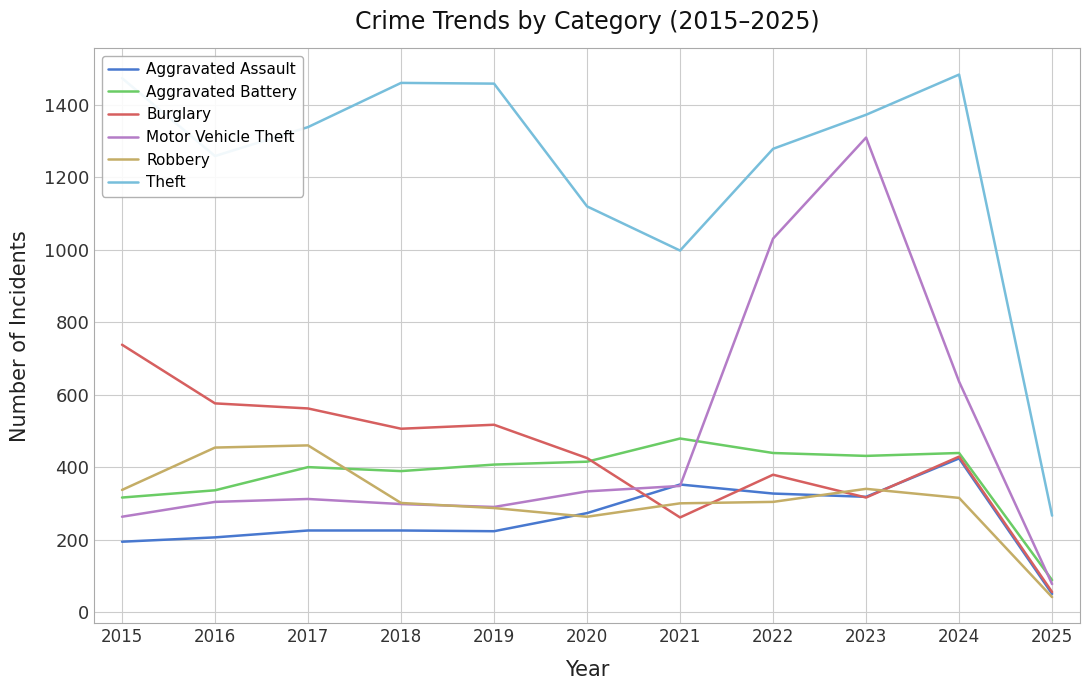

The value of Robbery at 2025 is 41. True or false?

True